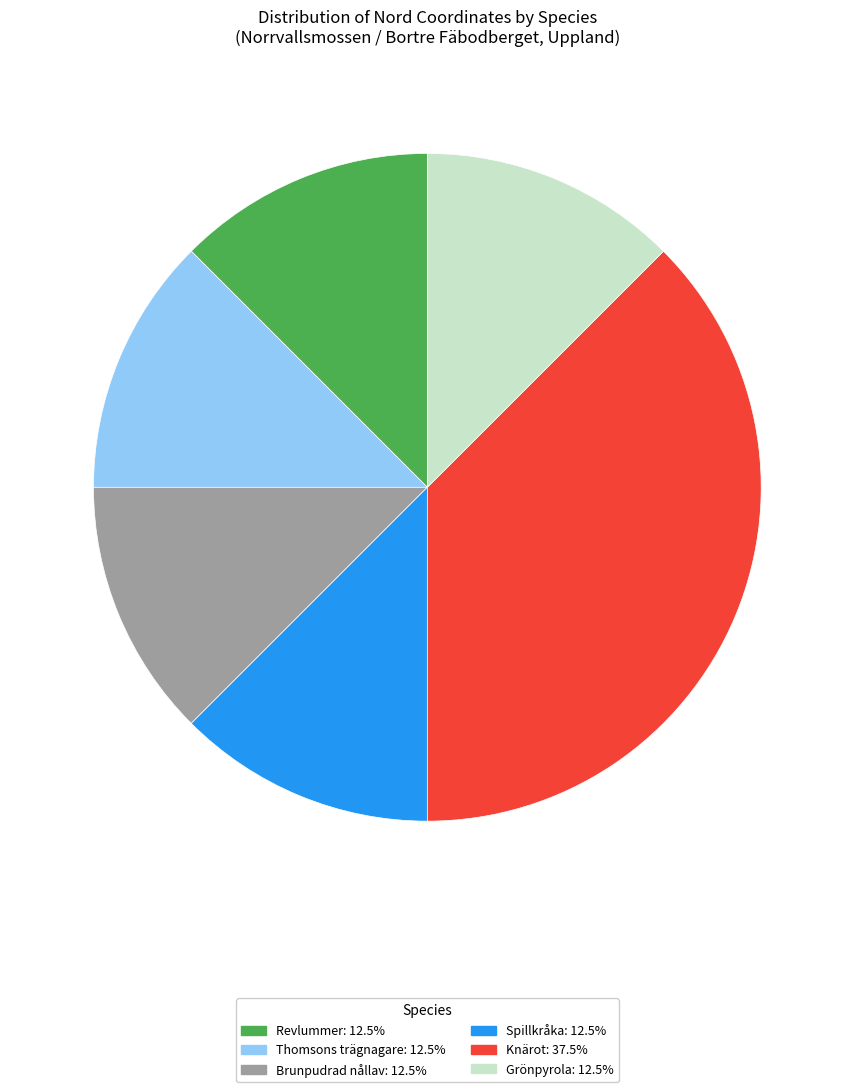

How many segments does this pie chart have?

6